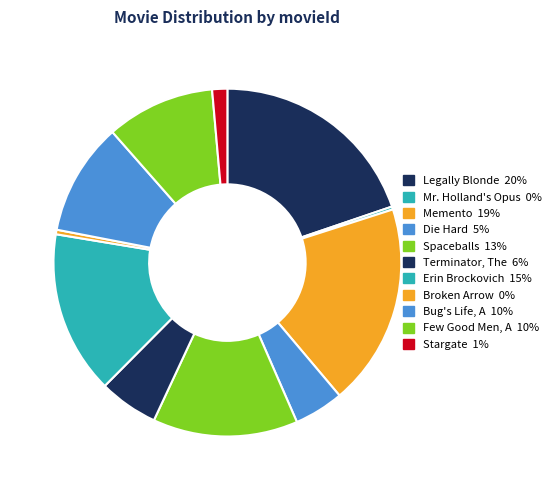

What is the ratio of the value at Terminator, The to the value at Few Good Men, A?

0.5